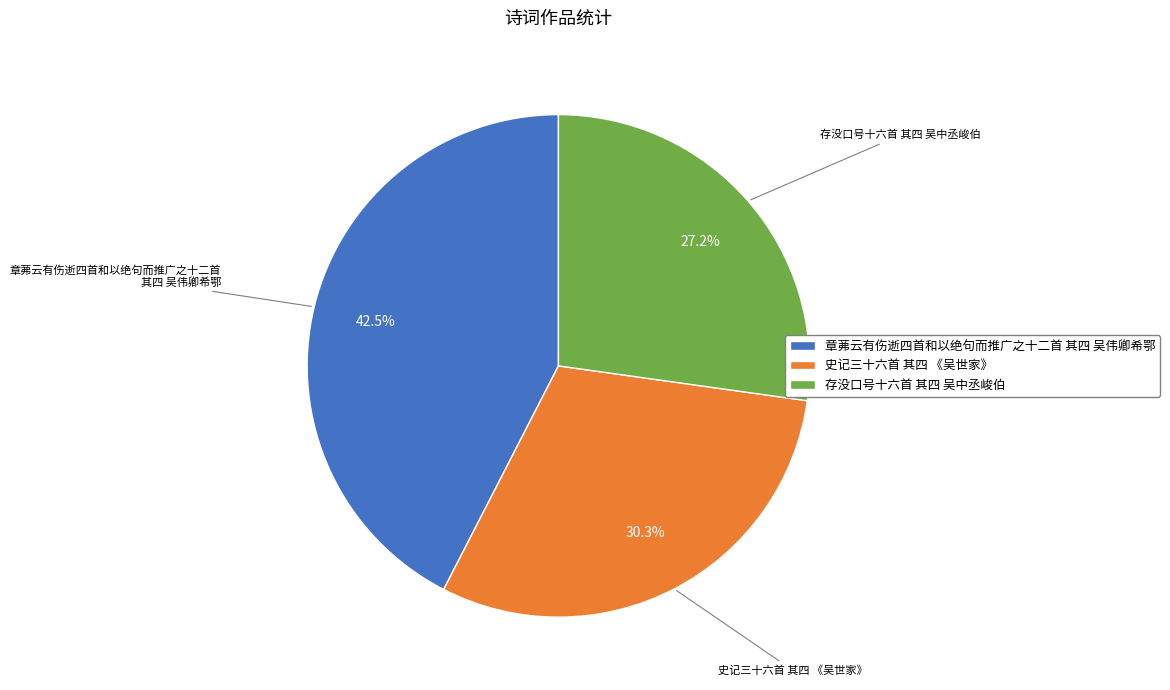

Is there any slice that represents more than half of the pie?

No